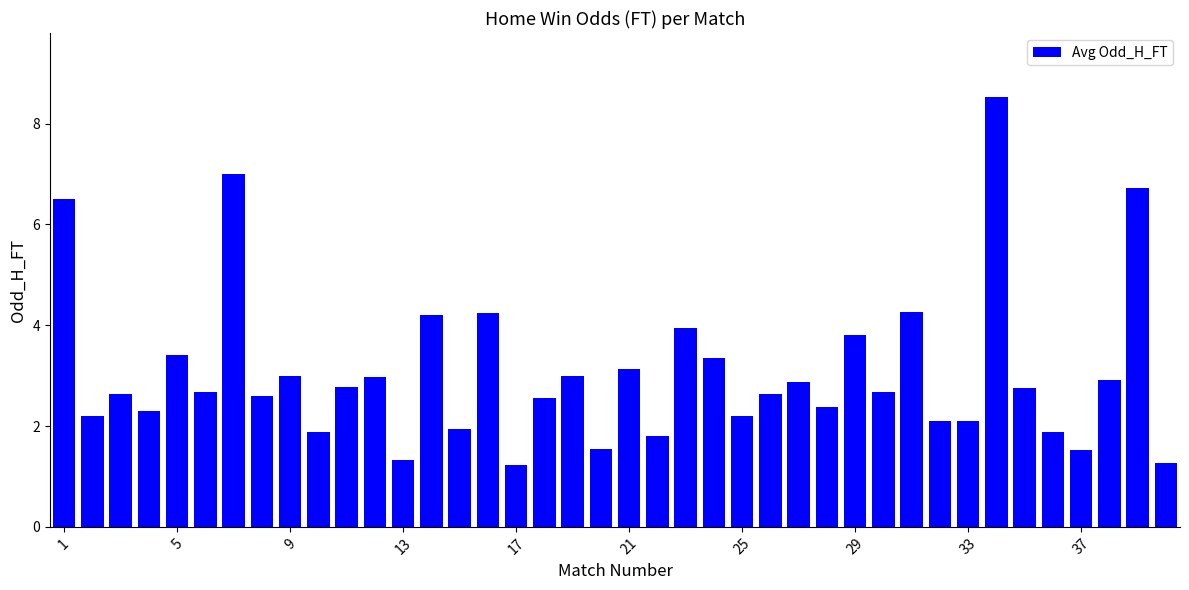

What is the value of the 40th bar from the left?

1.3